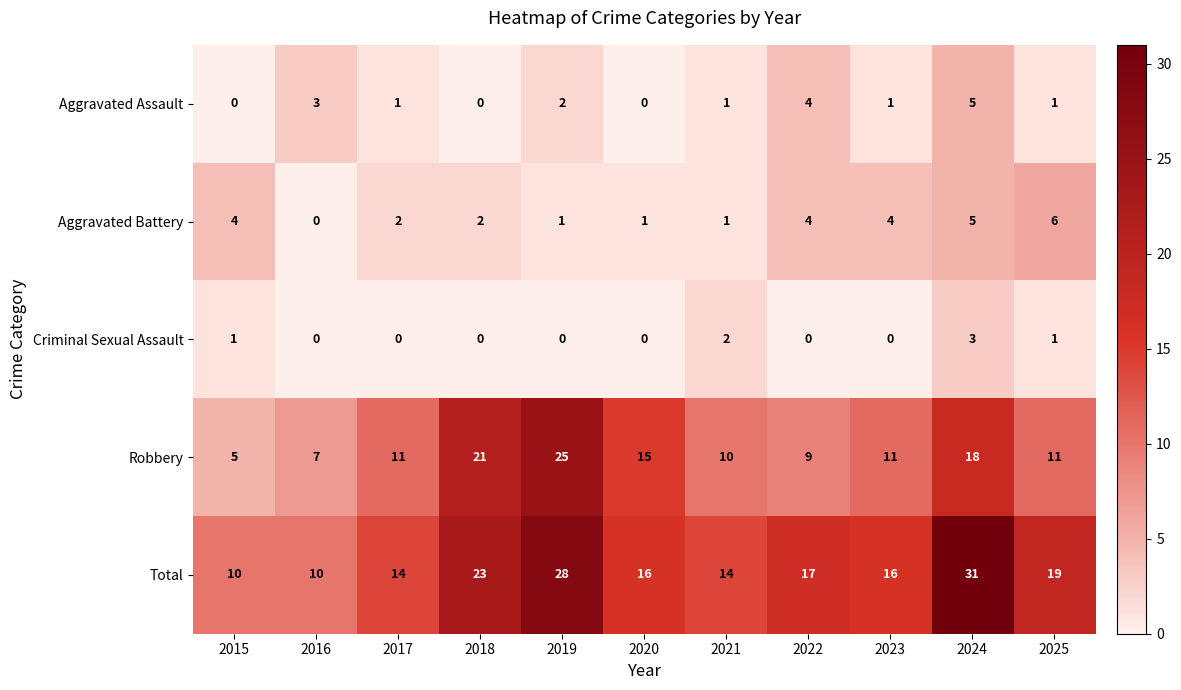

What is the spread (max minus min) of values at 2022?

17